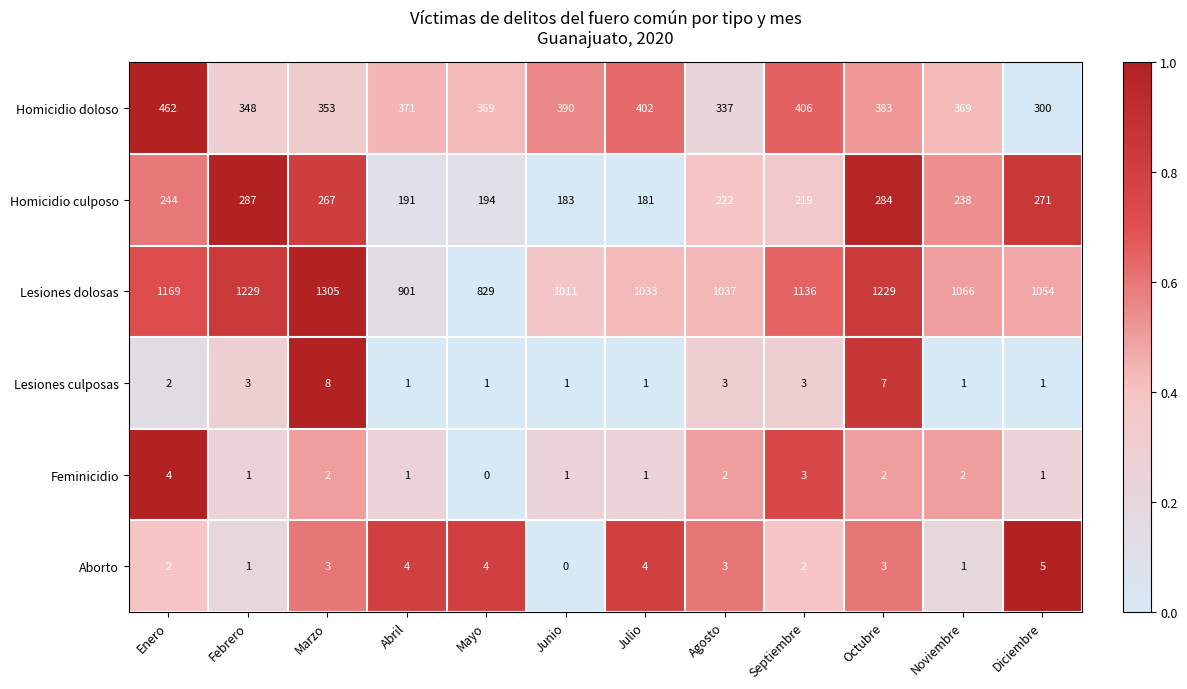

Between Mayo and Diciembre, which series saw the biggest shift?

Lesiones dolosas